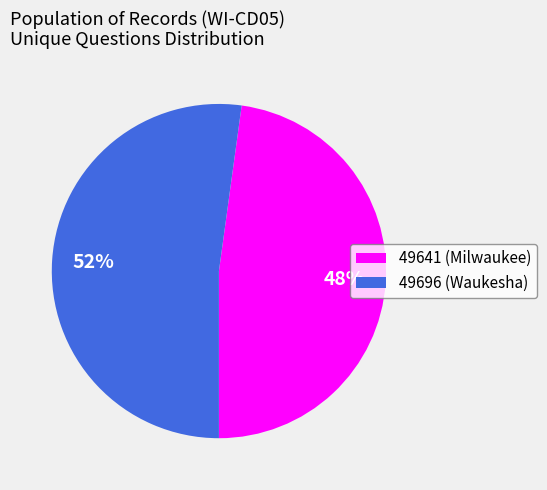

To the nearest percent, what portion does 49696 represent?

52%